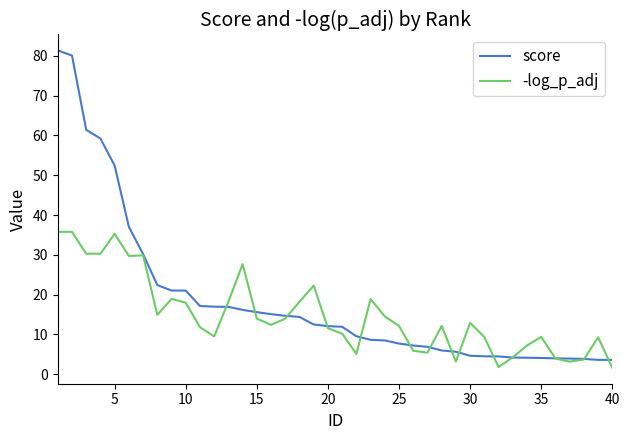

Rank the series by their maximum value, from highest to lowest.

score, -log_p_adj